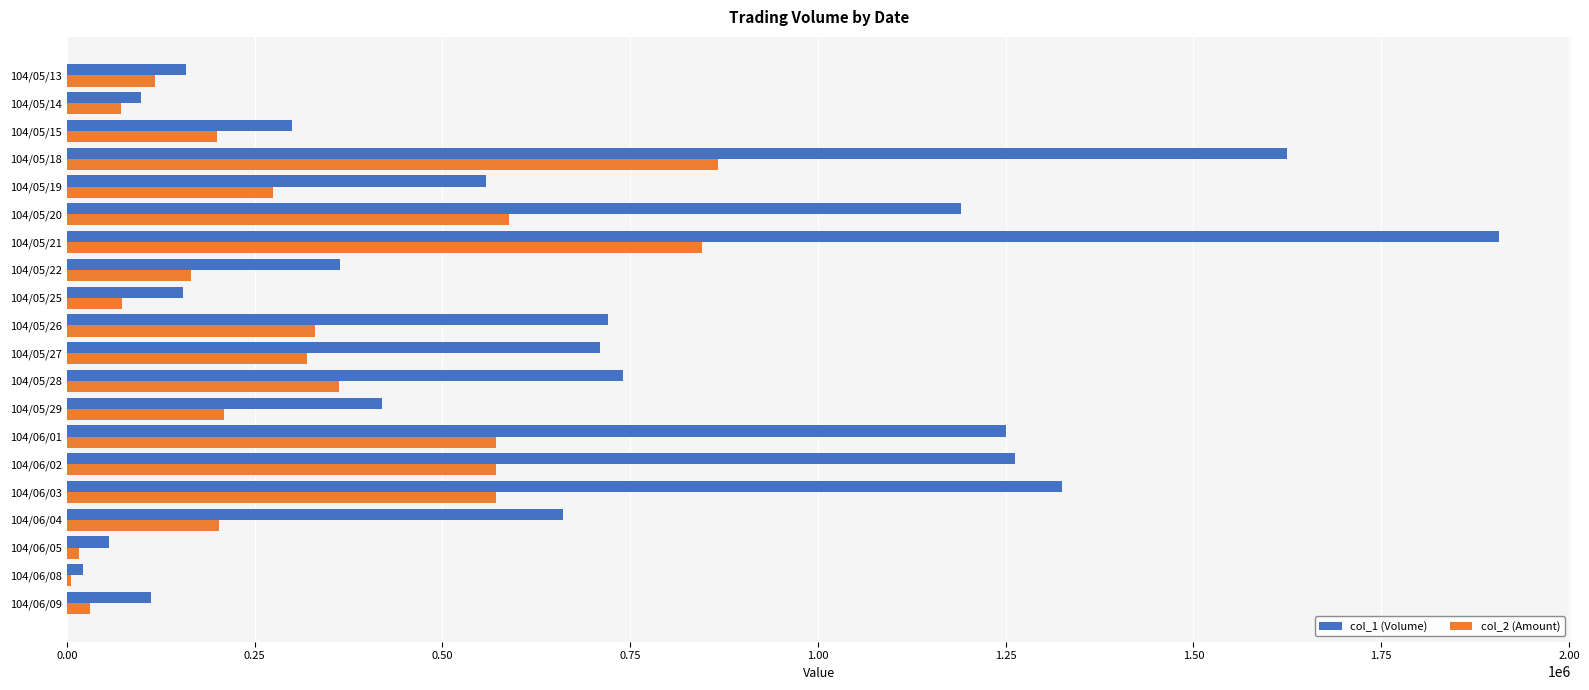

Is the value of col_2 (Amount) at 104/05/14 greater than the value of col_1 (Volume) at 104/06/02?

No